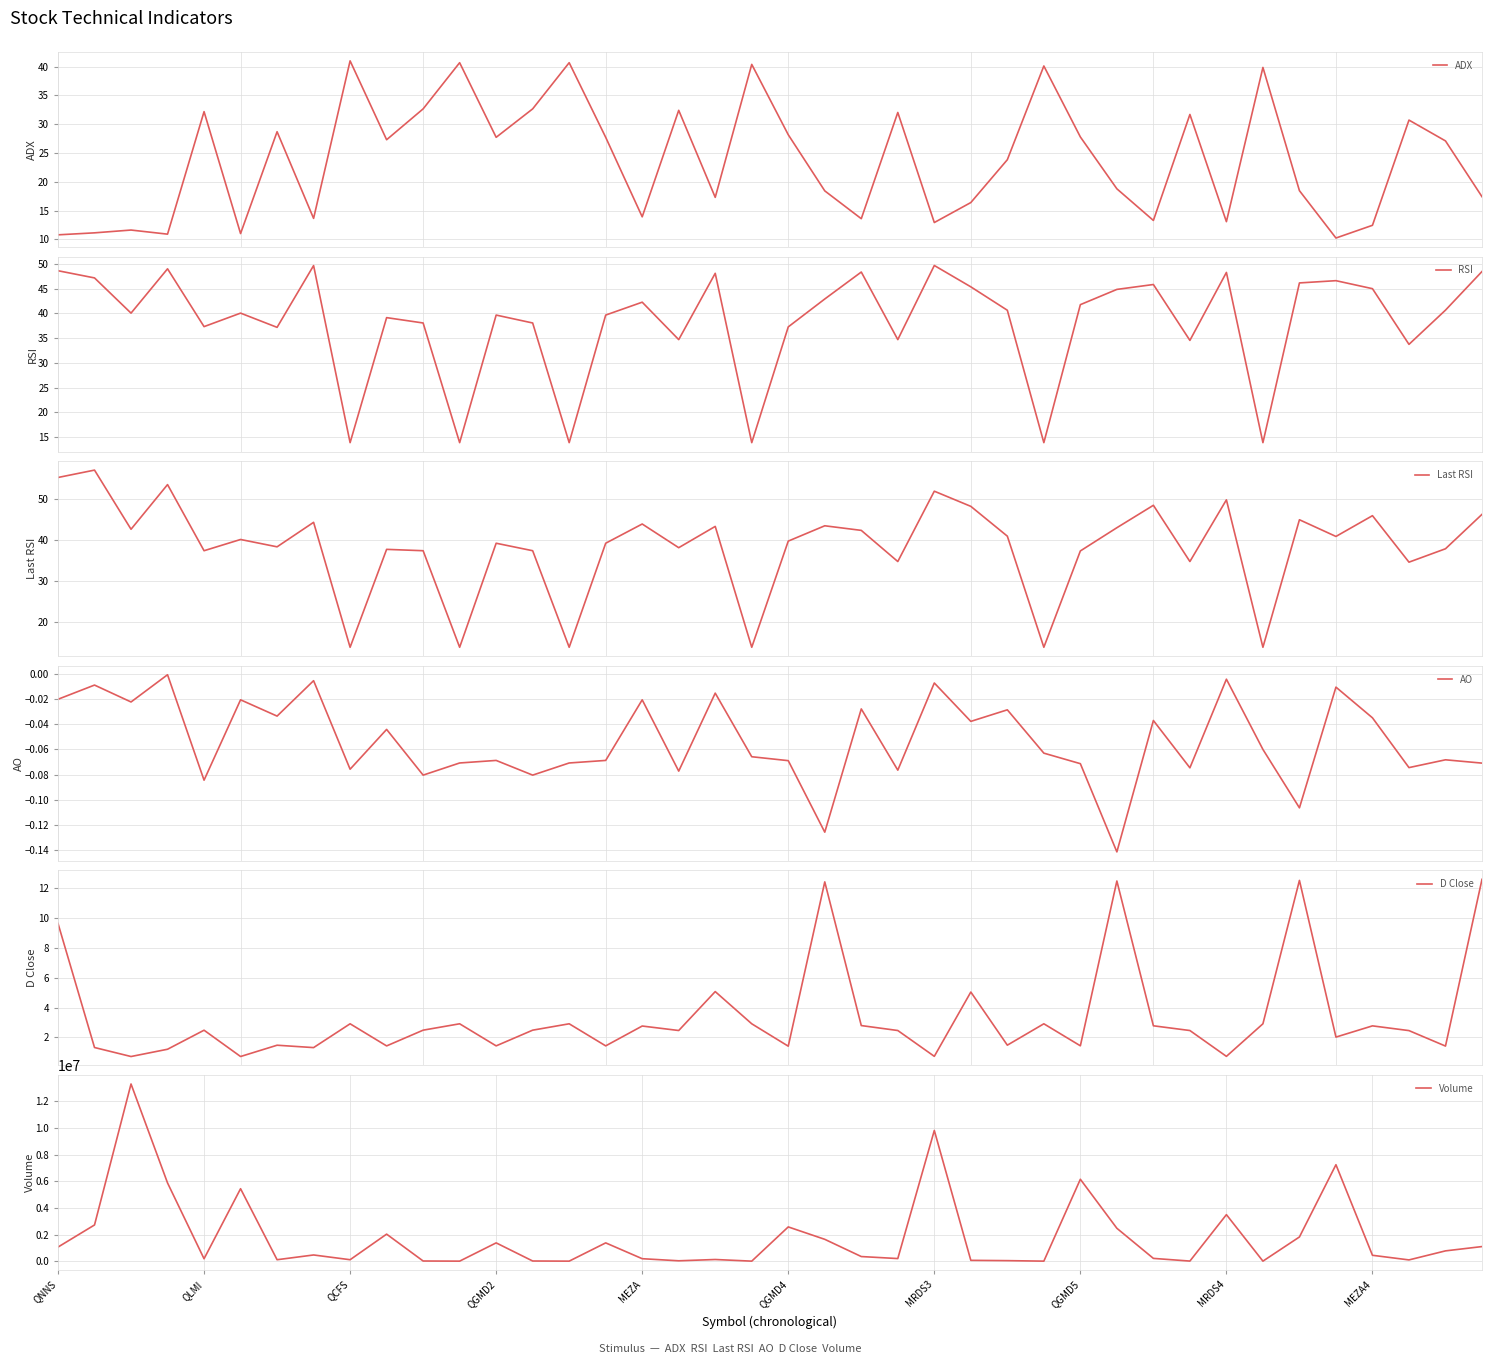

What is the difference between the Last RSI values at QGMD4 and 27?

26.2